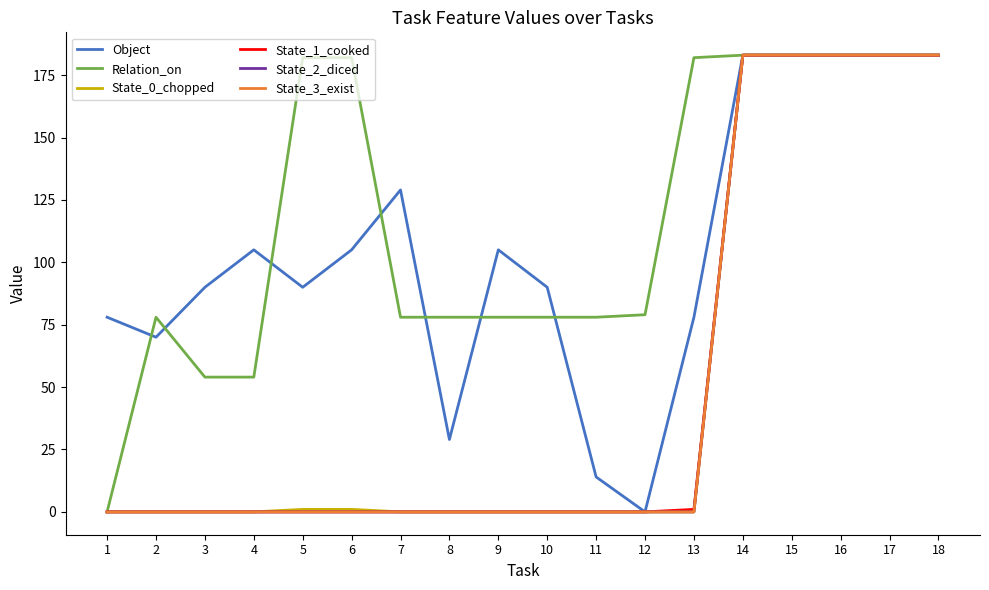

At which label is Relation_on closest to 91?

12